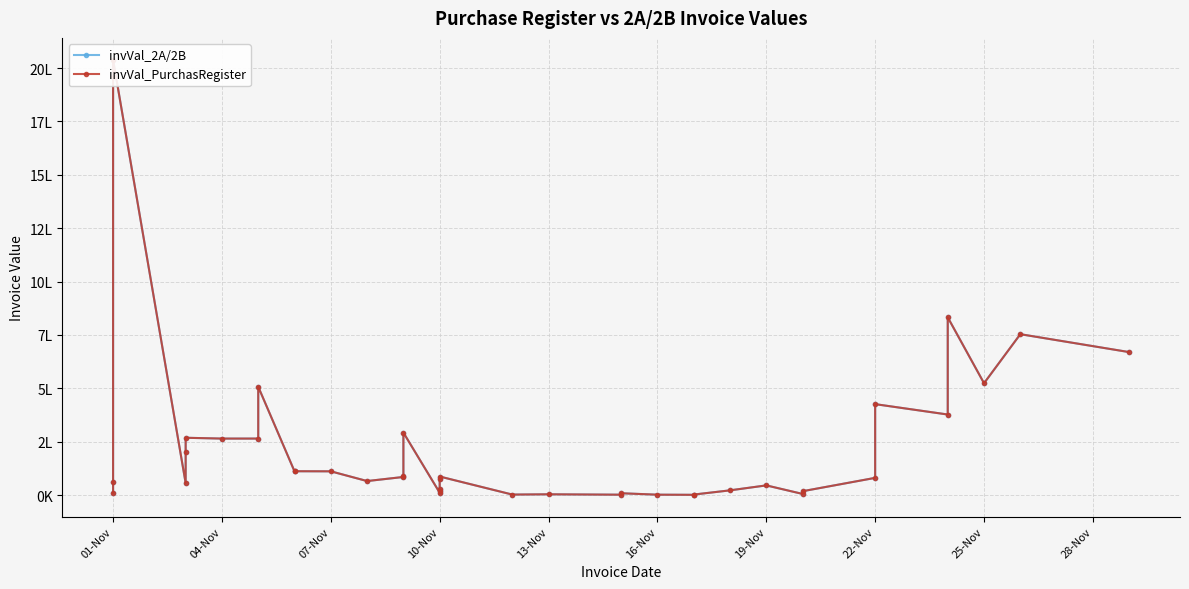

How many distinct data groups are displayed?

2